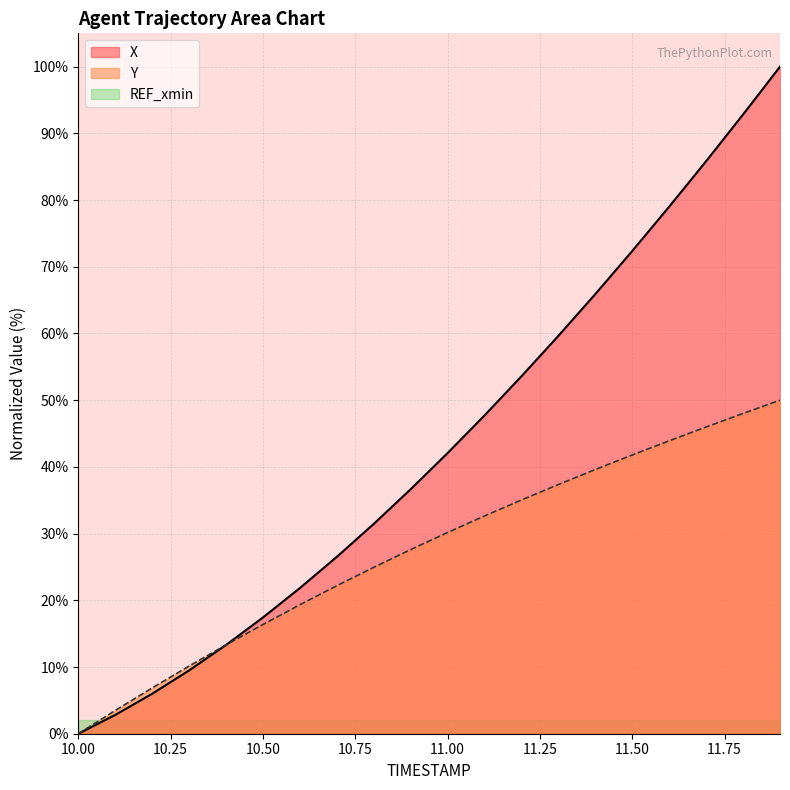

Rank the categories by Y value from highest to lowest.

11.9, 11.8, 11.7, 11.6, 11.5, 11.4, 11.3, 11.2, 11.1, 11.0, 10.9, 10.8, 10.7, 10.6, 10.5, 10.4, 10.3, 10.2, 10.1, 10.0